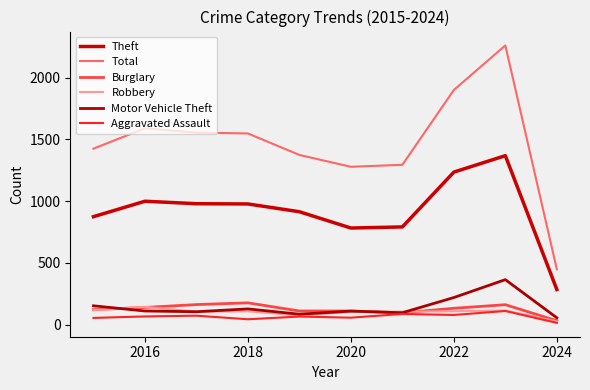

Count the number of data series in this chart.

6